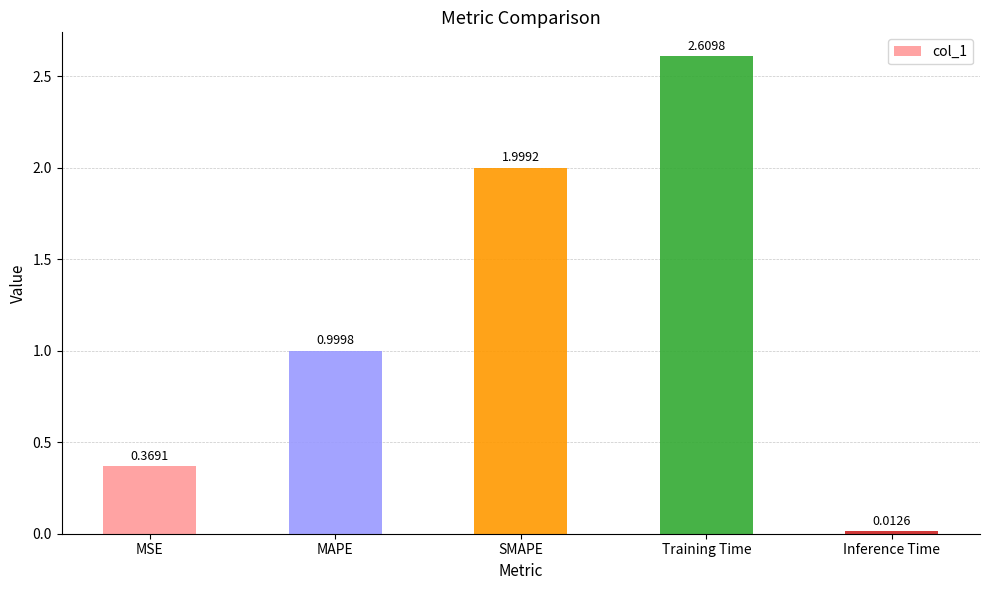

Which label corresponds to the largest value in the chart?

Training Time